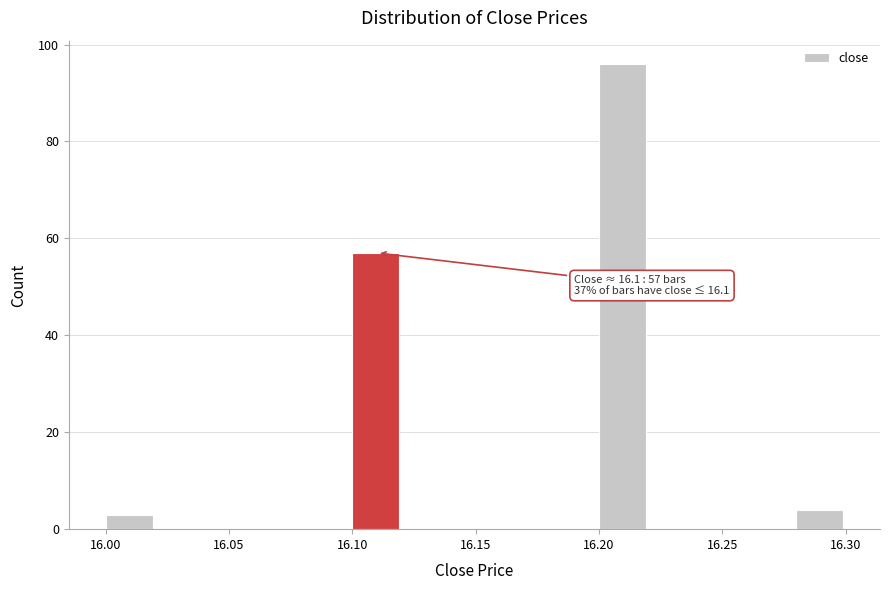

Which range on the x-axis has the tallest bar?

16.20 to 16.22